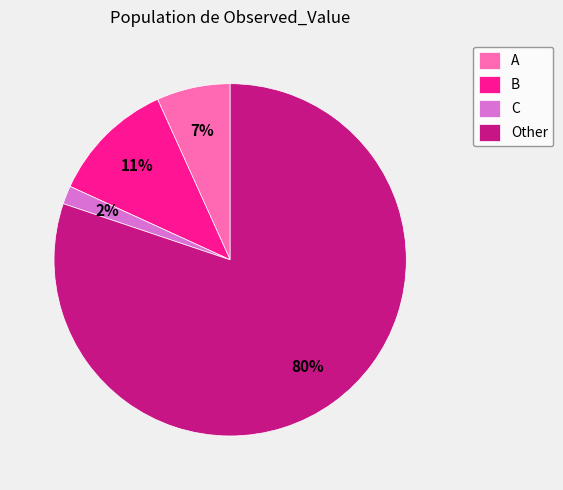

What percentage is the A slice, to the nearest percent?

7%